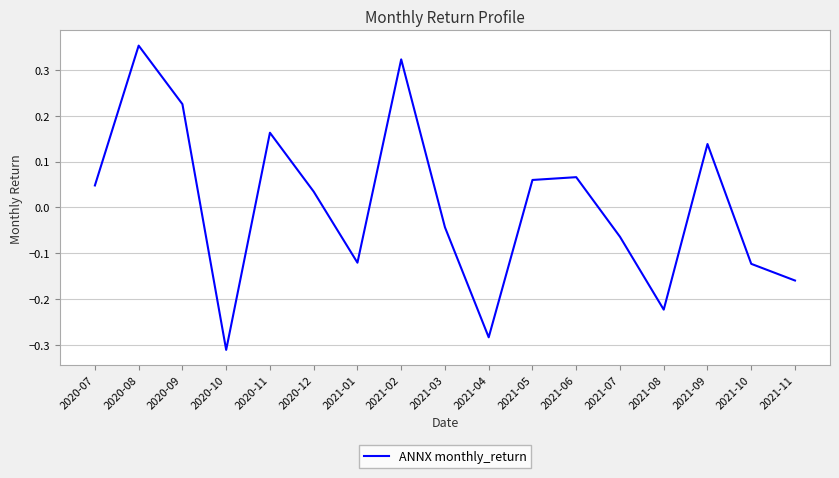

The value at 2021-08 is -0.3. True or false?

False